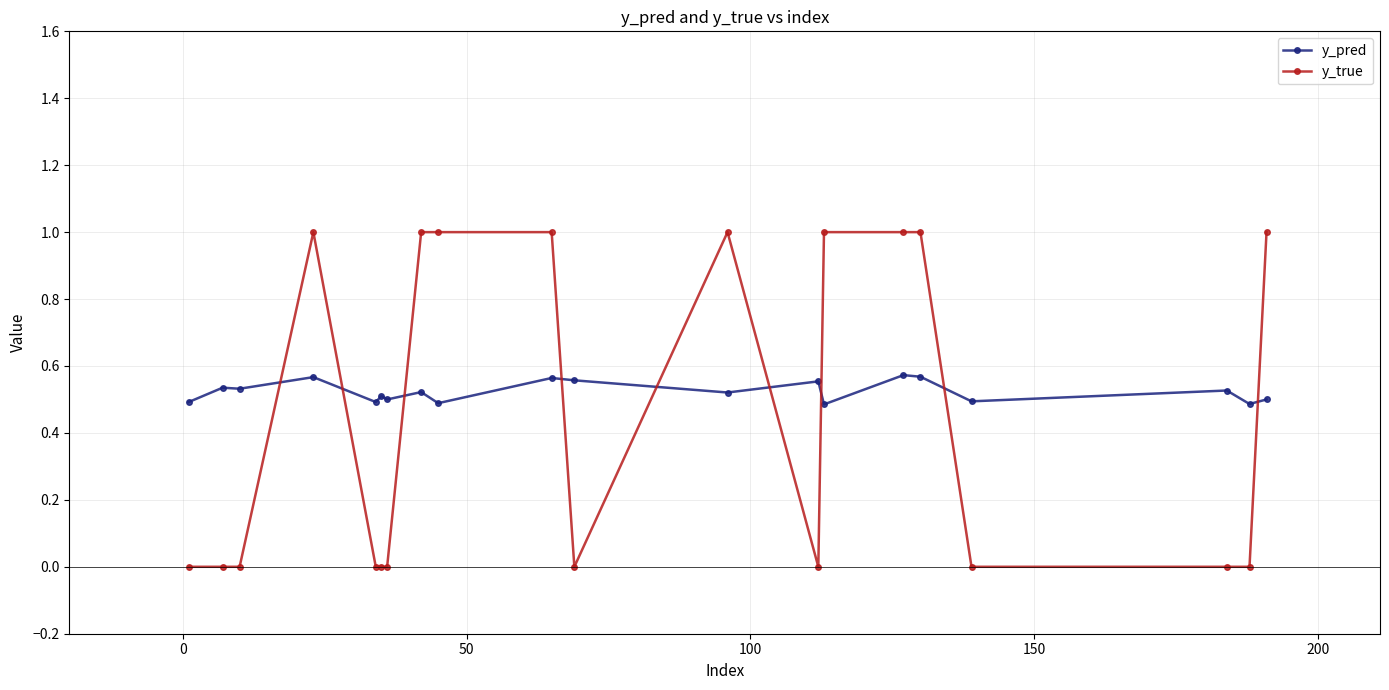

True or false: y_pred has more than 1 points higher than both neighbors.

True